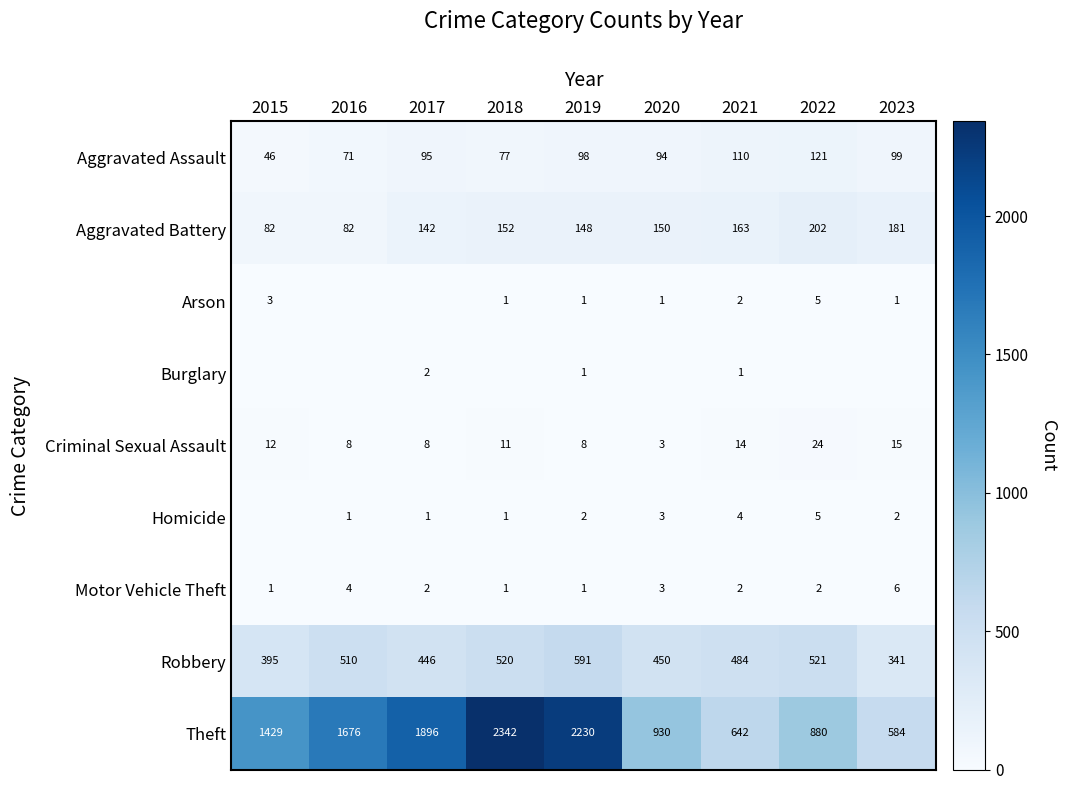

What is the maximum value shown in the chart?

2342